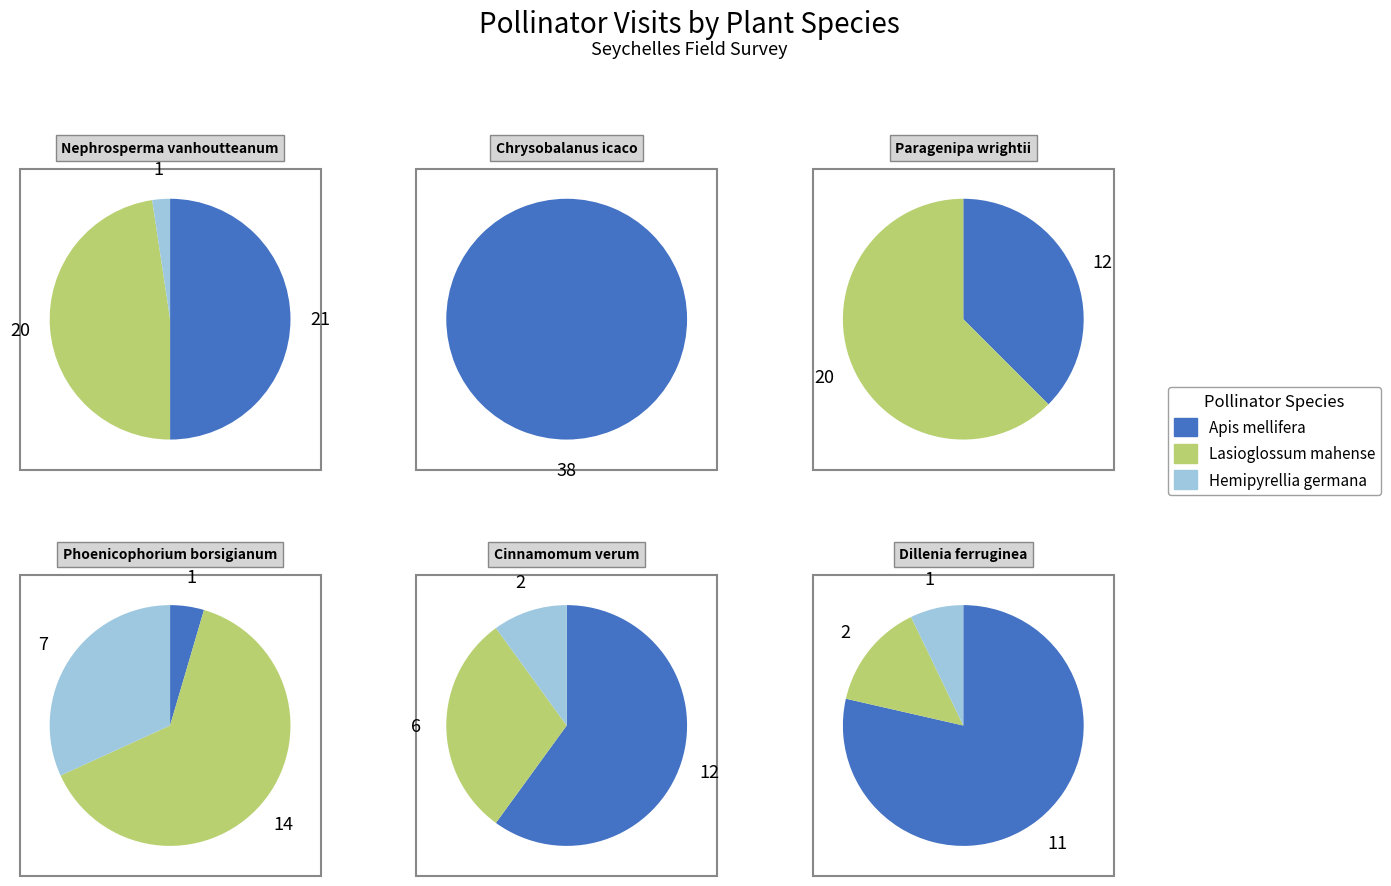

Combined, what portion of the pie is 1 and 2?

52.6%